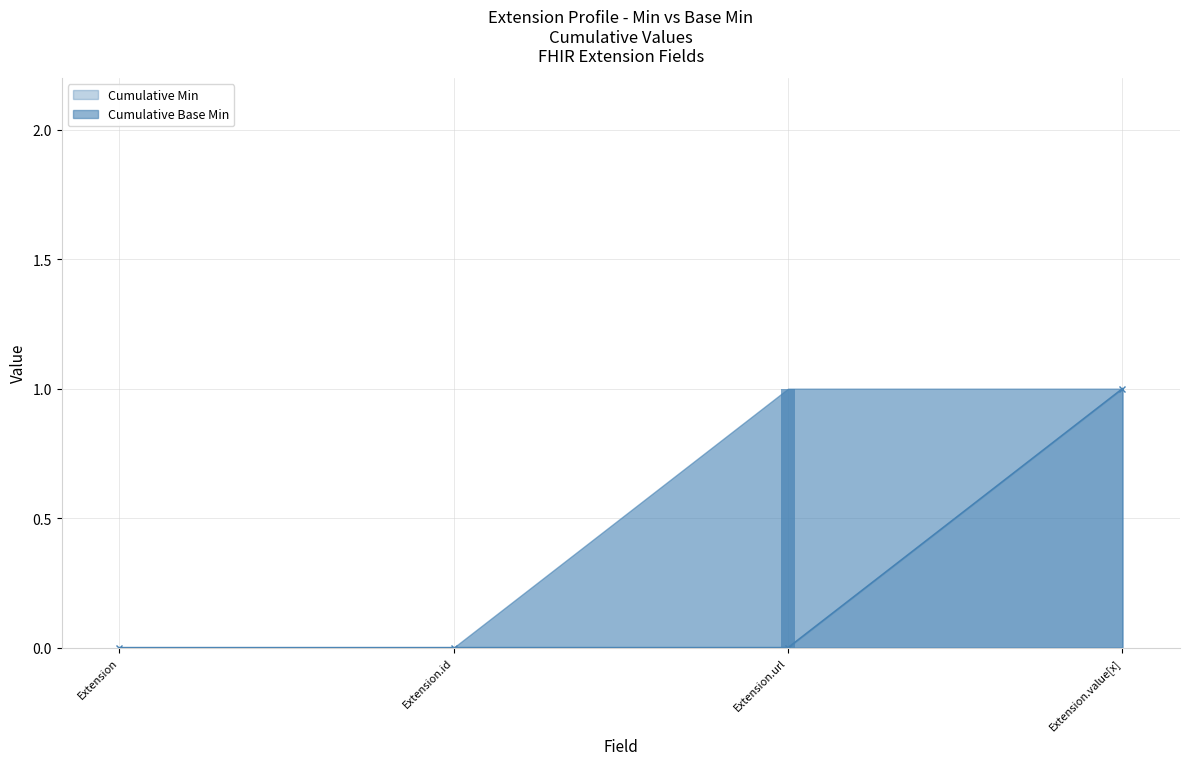

Rank the series by their maximum value, from lowest to highest.

Cumulative Min, Cumulative Base Min